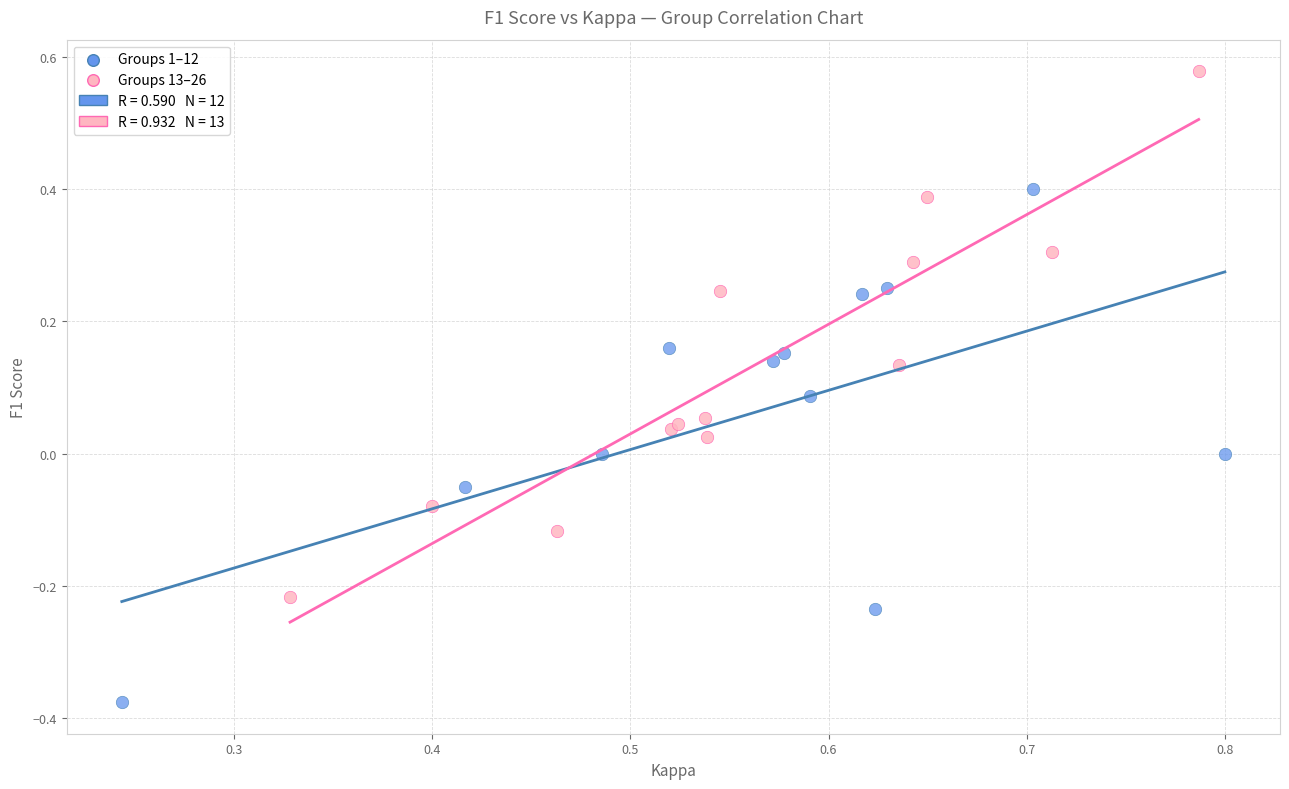

Which series contains the lowest Y value?

Groups 1–12